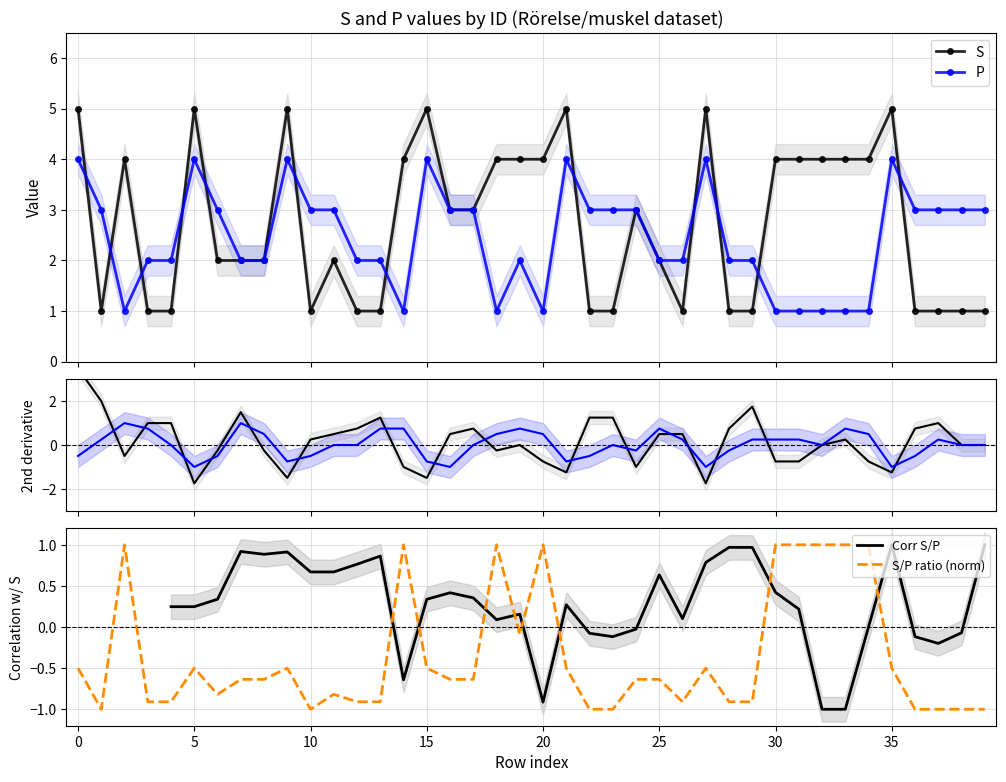

Is it true that S 2nd deriv equals 0.8 at 36?

True